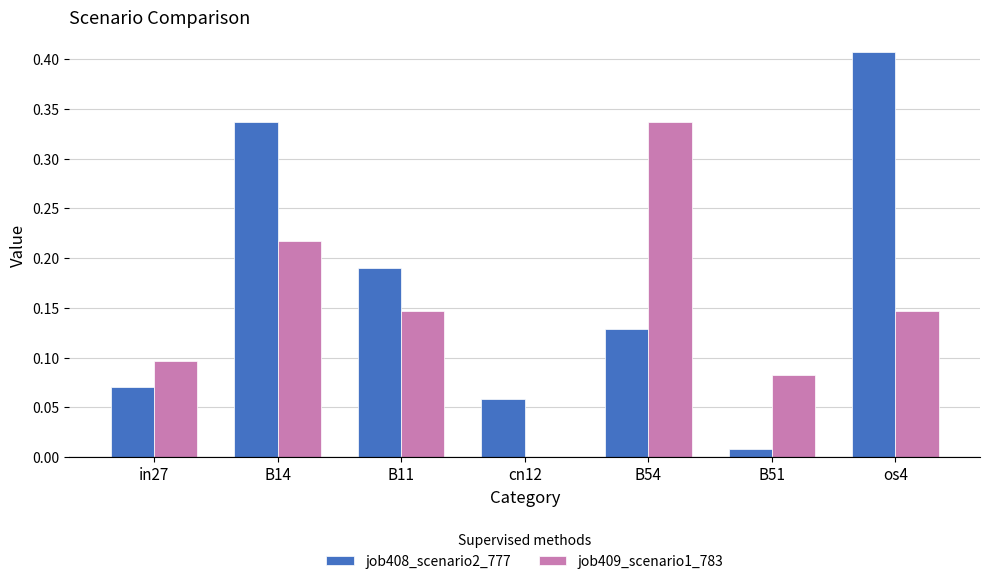

Which series changed the most between B14 and B54?

job408_scenario2_777